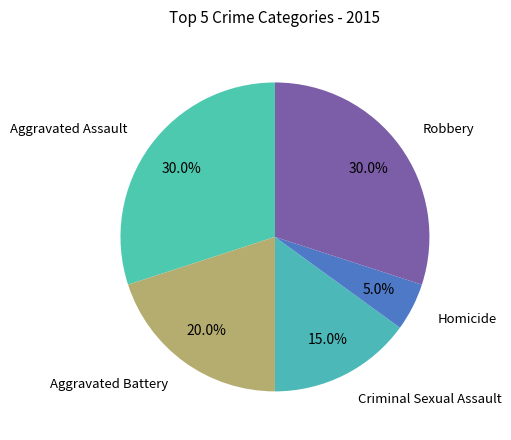

How many slices are in this pie chart?

5